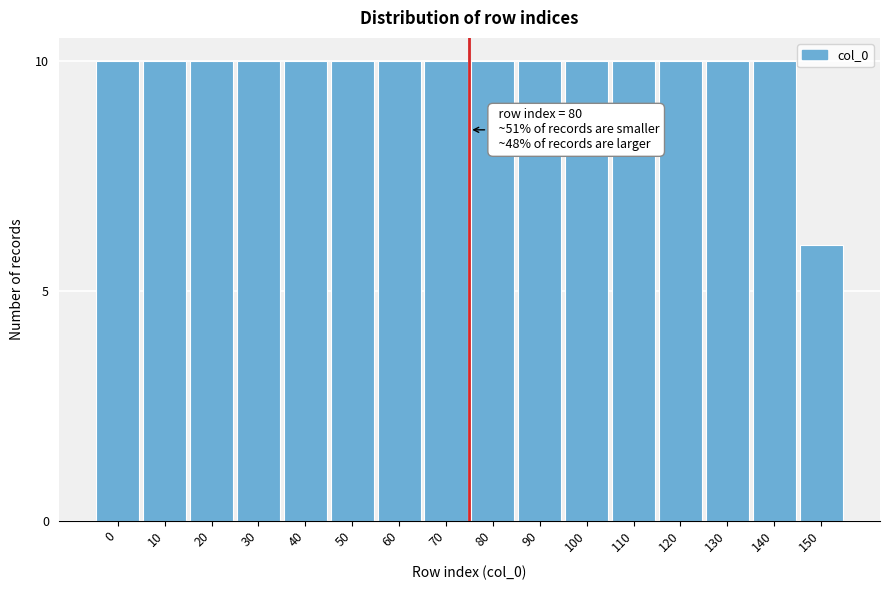

Reading left to right, extract all data points from this chart.

0=10	10=10	20=10	30=10	40=10	50=10	60=10	70=10	80=10	90=10	100=10	110=10	120=10	130=10	140=10	150=6